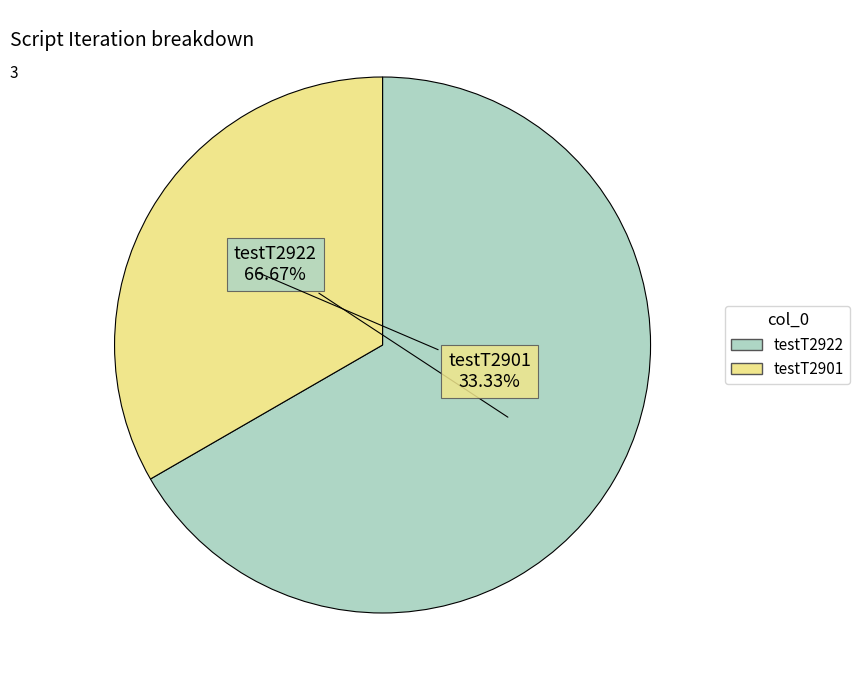

What is the smallest slice in the pie chart?

testT2901